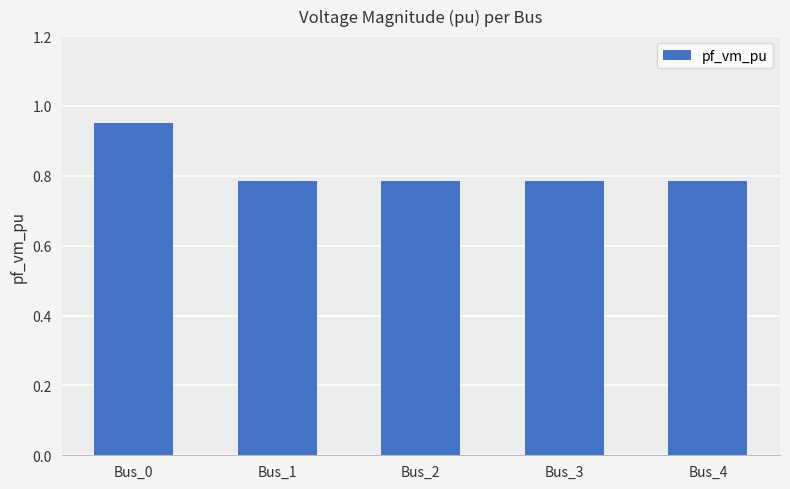

Count the values in the range 0 to 1.

5